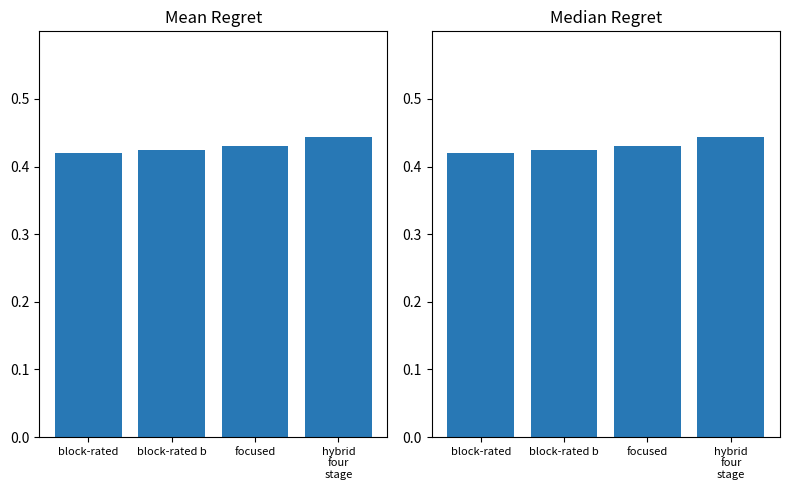

Read the Mean Regret value at block-rated b.

0.4